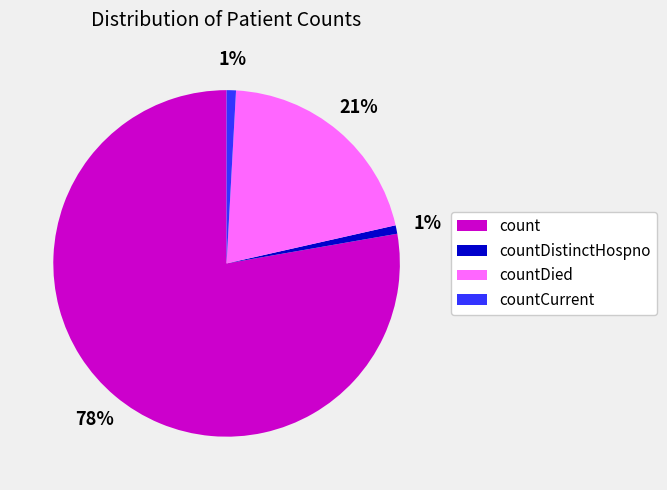

How many segments does this pie chart have?

4